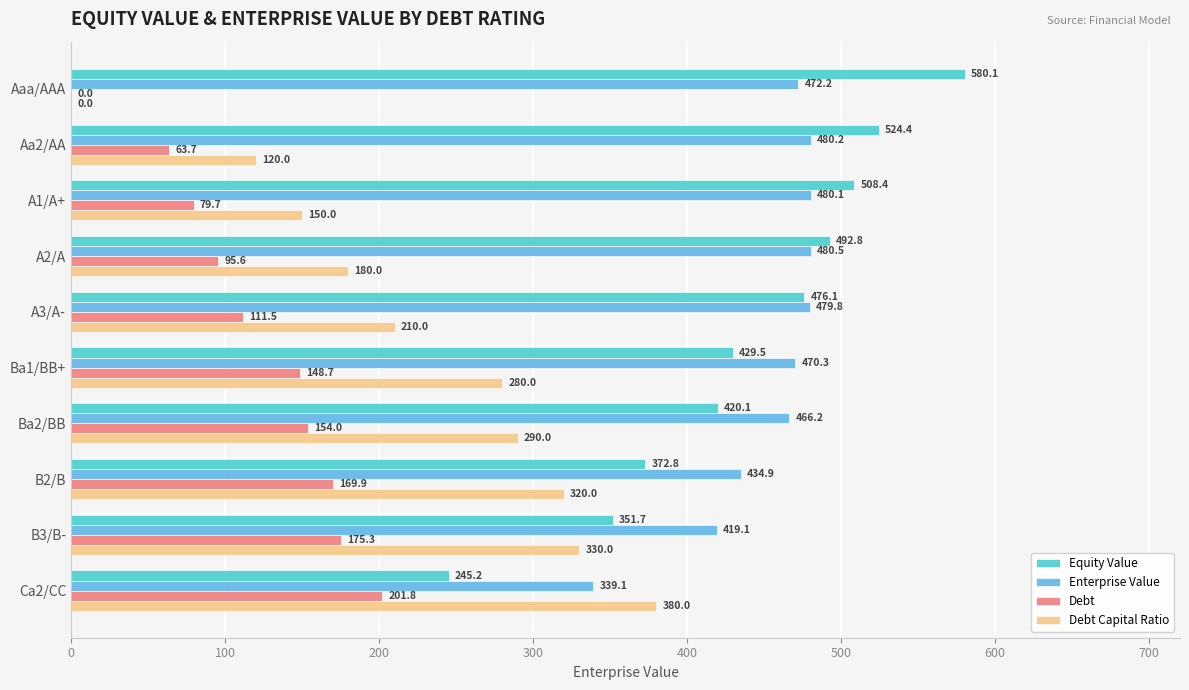

True or false: Debt Capital Ratio has a value of 320.0 at B2/B.

True